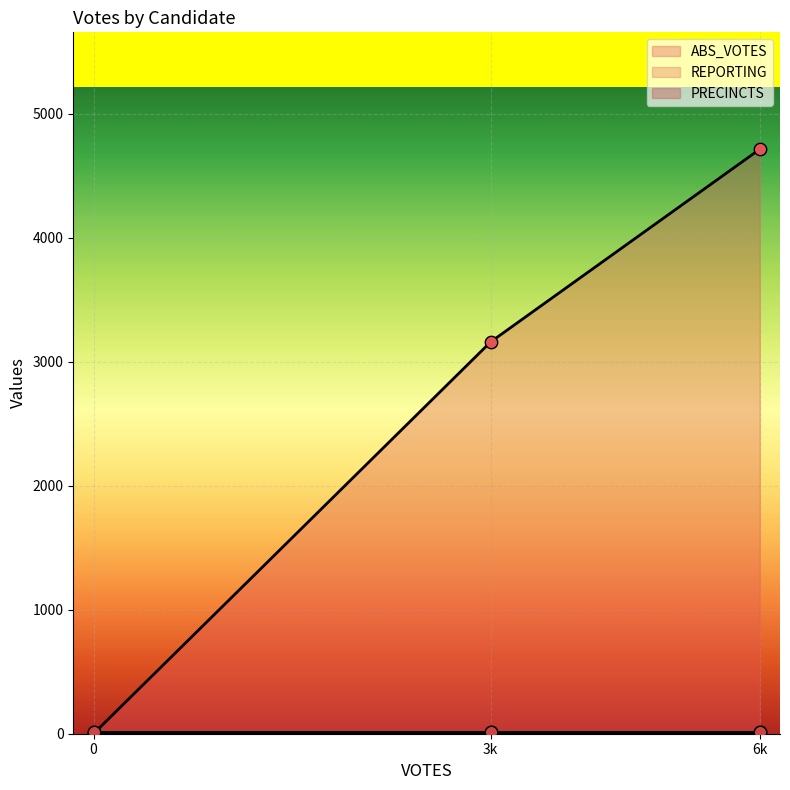

List the labels in order of ABS_VOTES value, largest first.

6k, 3k, 0